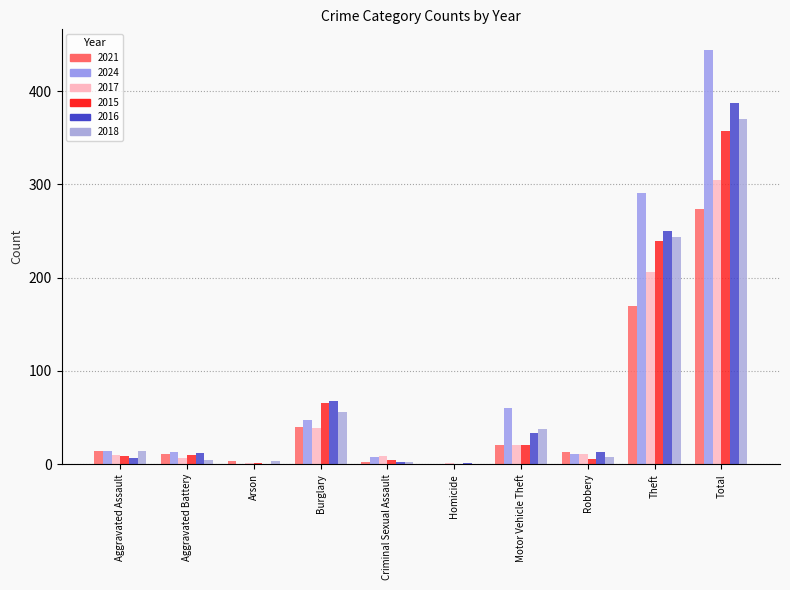

What is the label of the 2nd bar from the right?

Theft